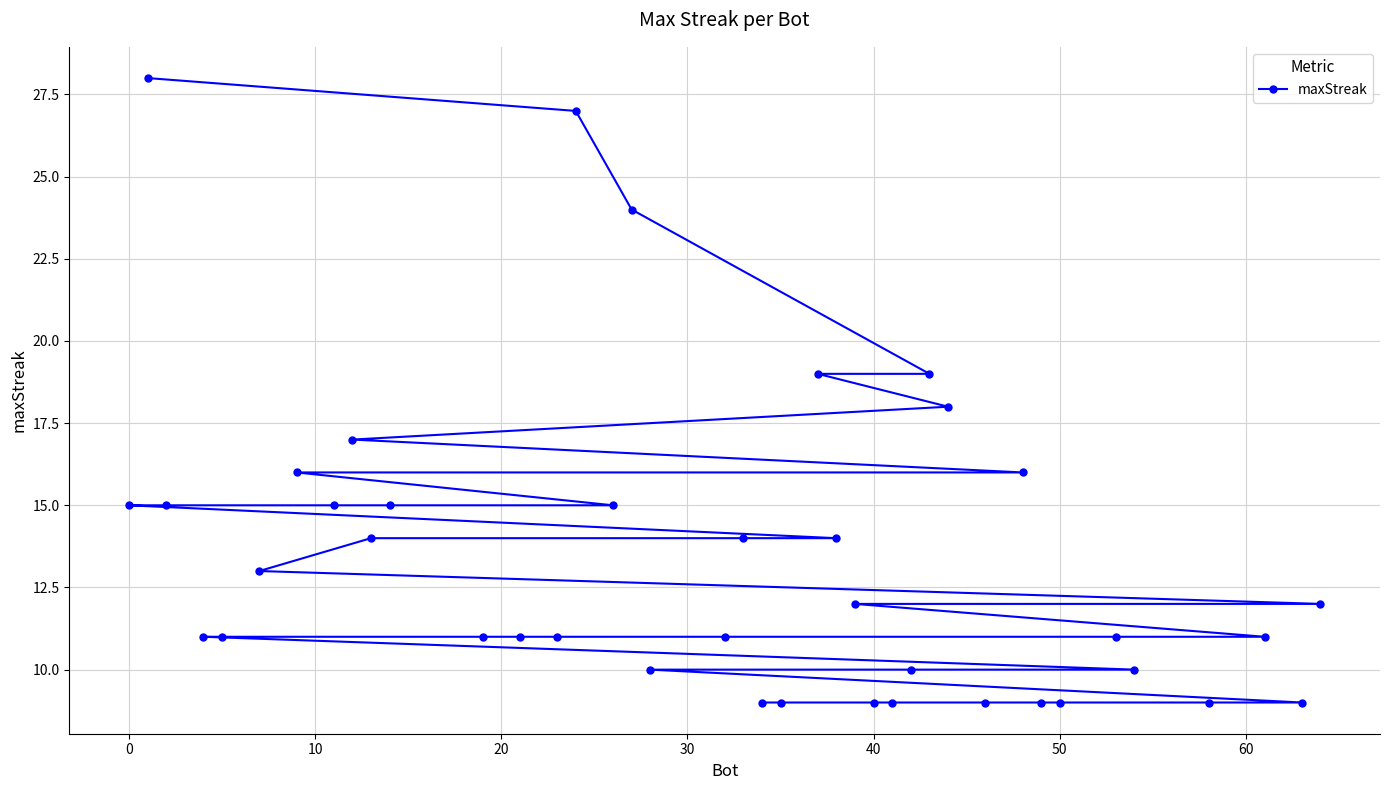

What is the difference between the maximum and second lowest values?

19